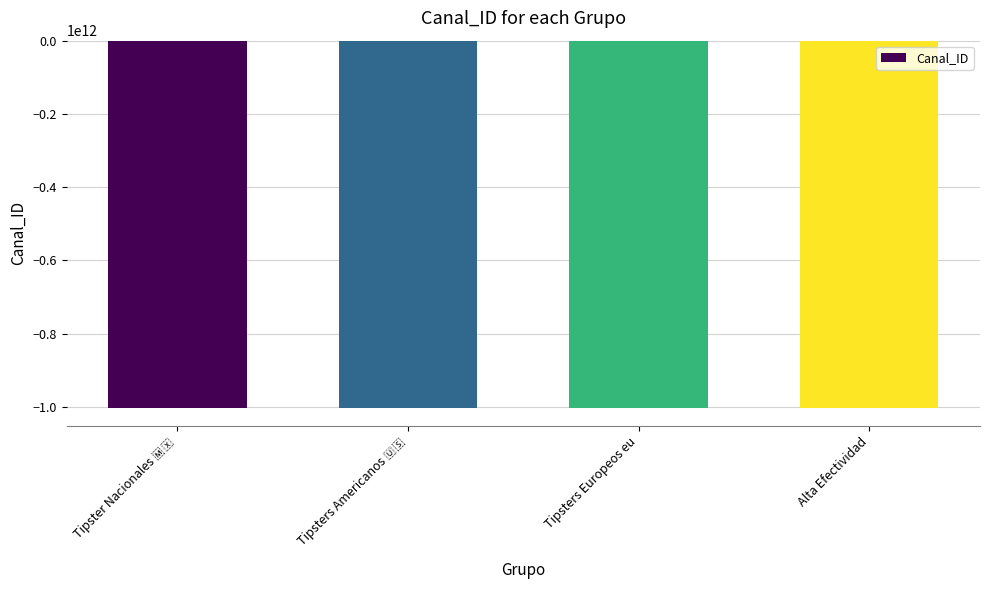

What is the greatest value displayed?

-1001956367839